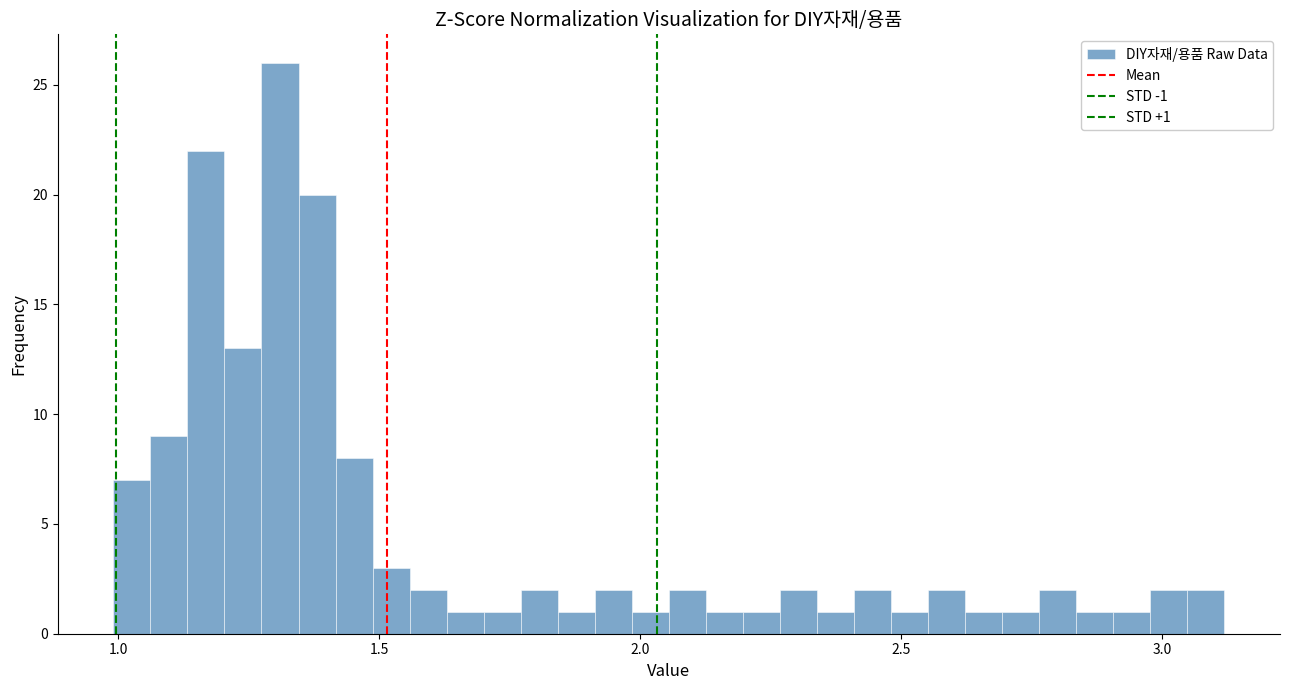

Read against the x-axis, roughly where is the centre of the tallest bar?

1.30